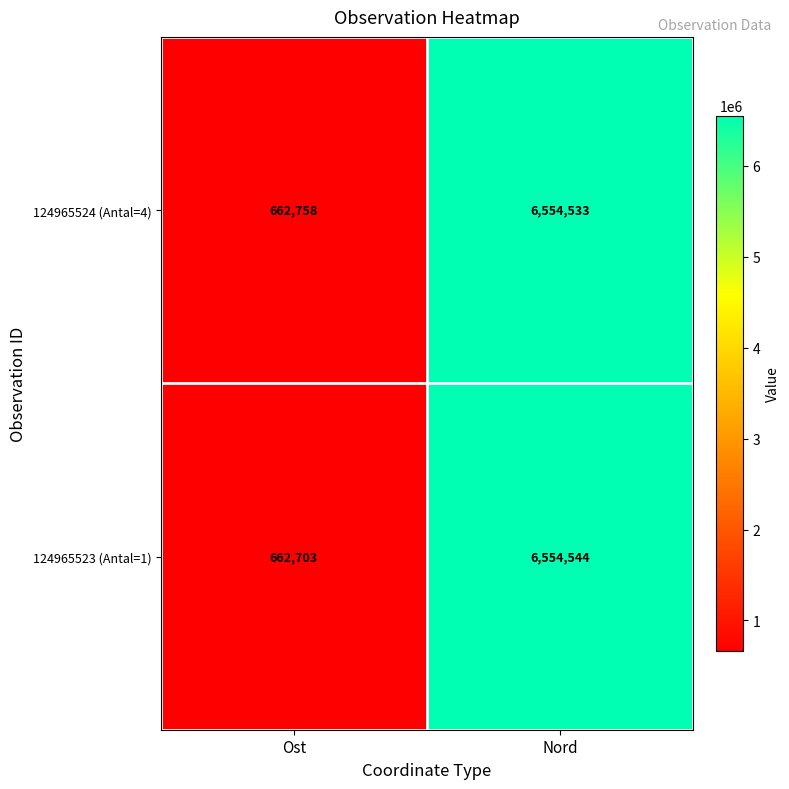

Which category has the highest value across all series?

Nord